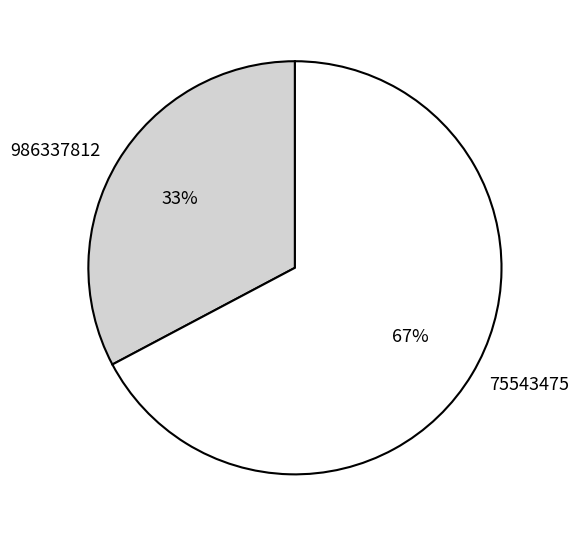

Count the number of slices in the pie.

2